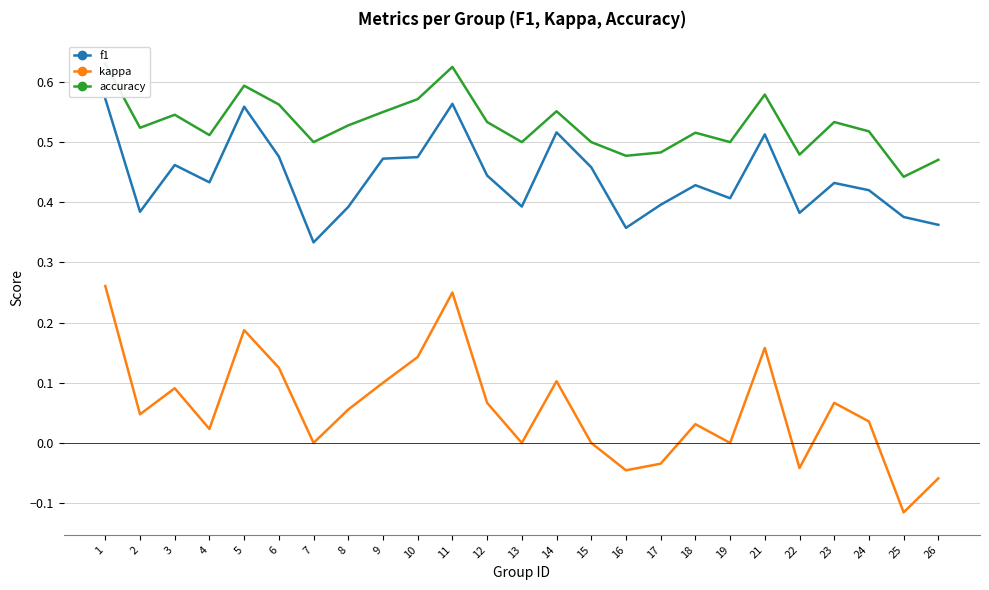

The value of accuracy at 18 is 0.5. True or false?

True